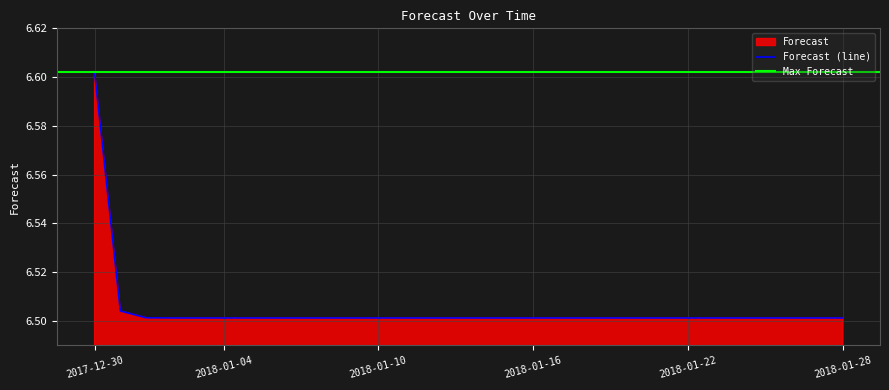

True or false: the data shows 4.5 at 2018-01-21.

False